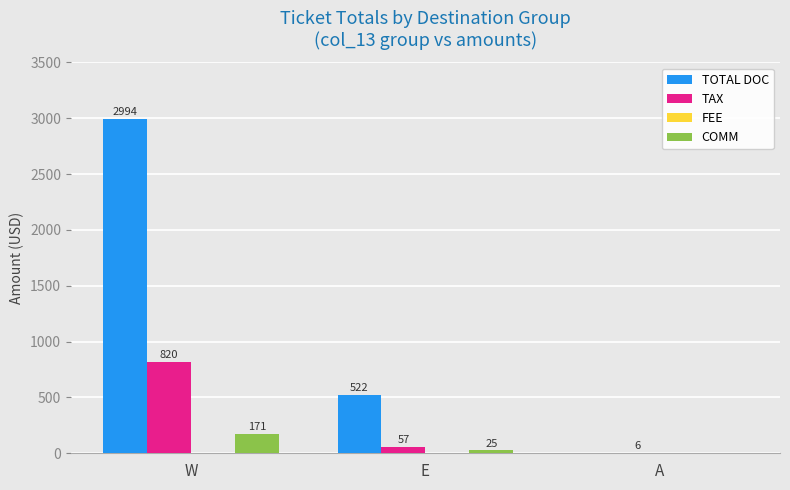

Between W and A, which series saw the biggest shift?

TOTAL DOC